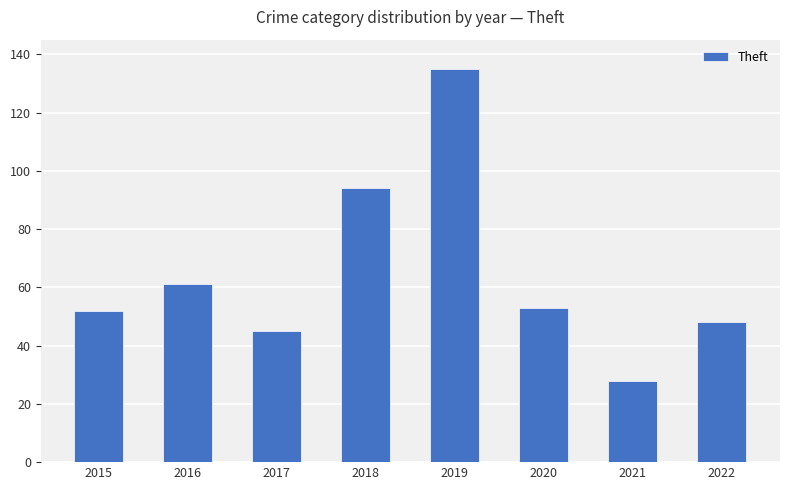

What is the difference between the second highest and second lowest values?

49